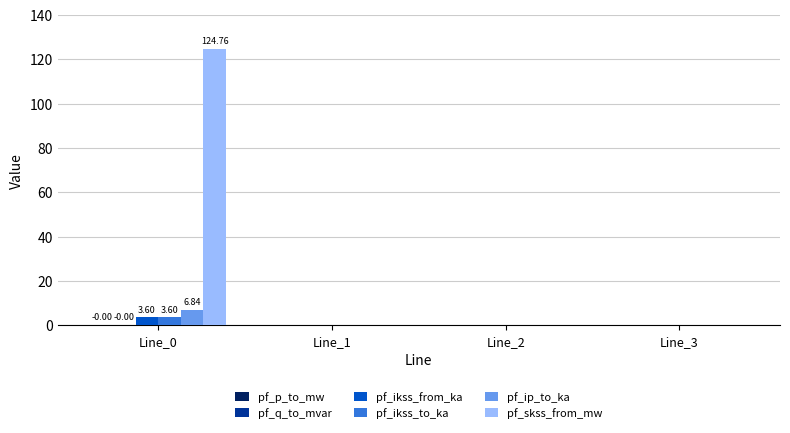

Which series has the widest spread of values?

pf_skss_from_mw